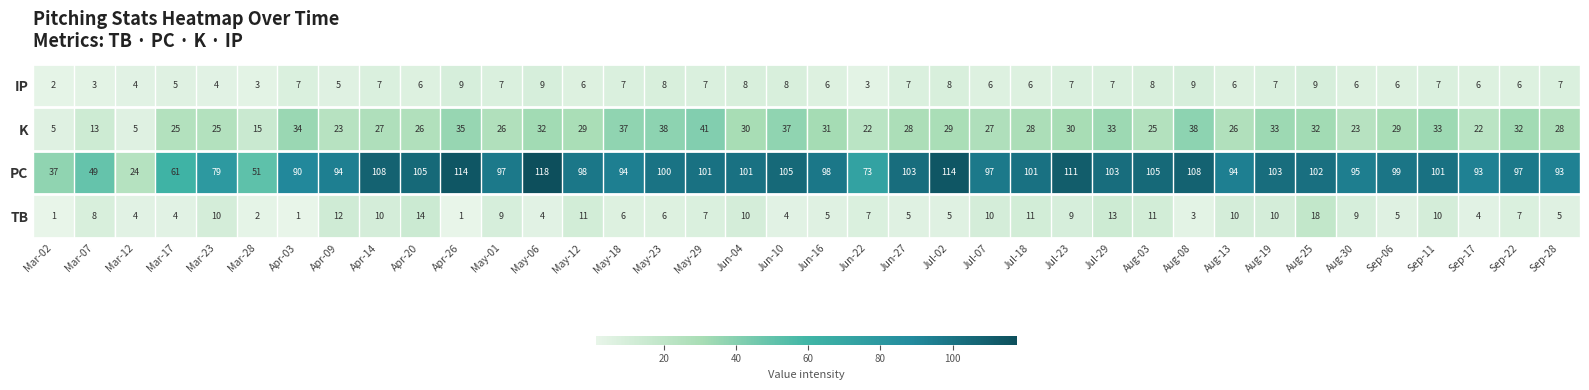

What is the greatest value displayed?

118